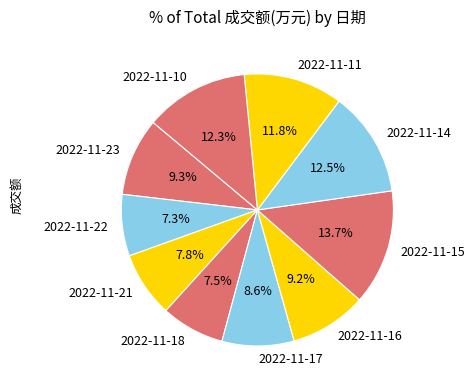

Between 2022-11-11 and 2022-11-17, which is larger?

2022-11-11